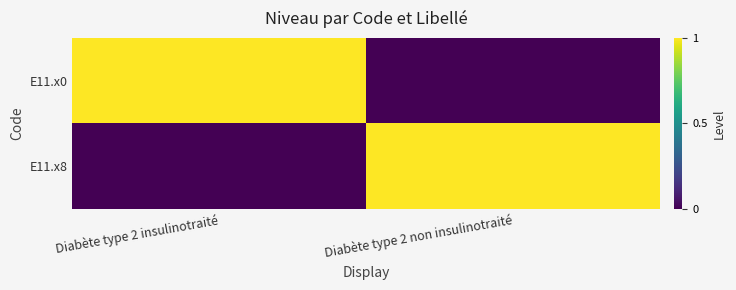

Rank the series by their maximum value, from highest to lowest.

E11.x0, E11.x8